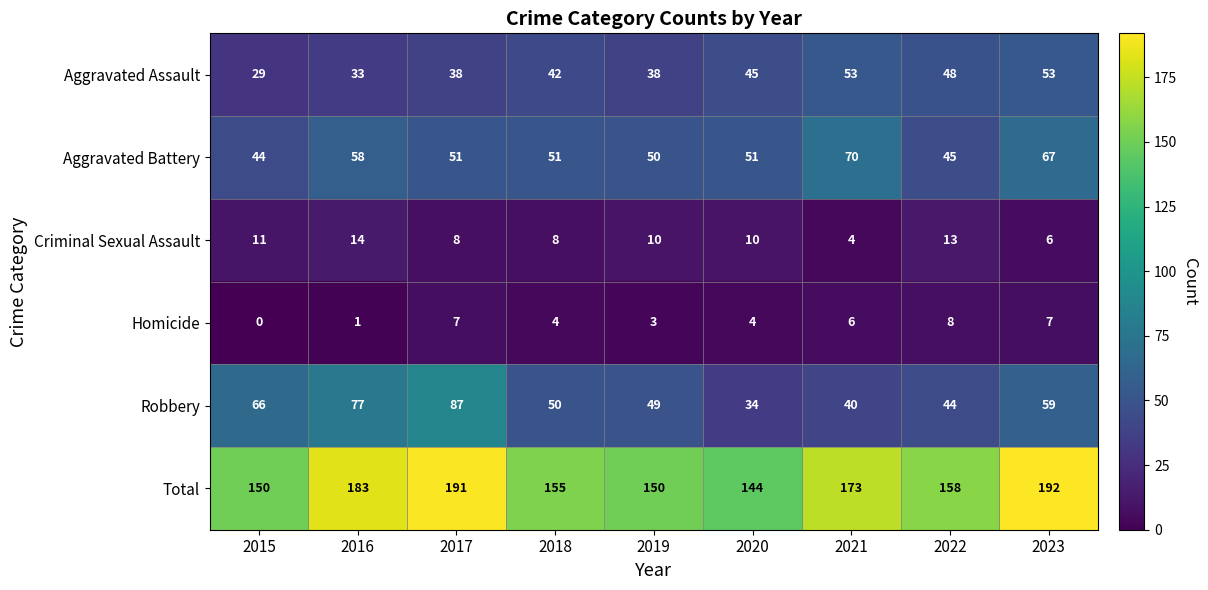

Rank the series at 2023 from highest to lowest value.

Total, Aggravated Battery, Robbery, Aggravated Assault, Homicide, Criminal Sexual Assault